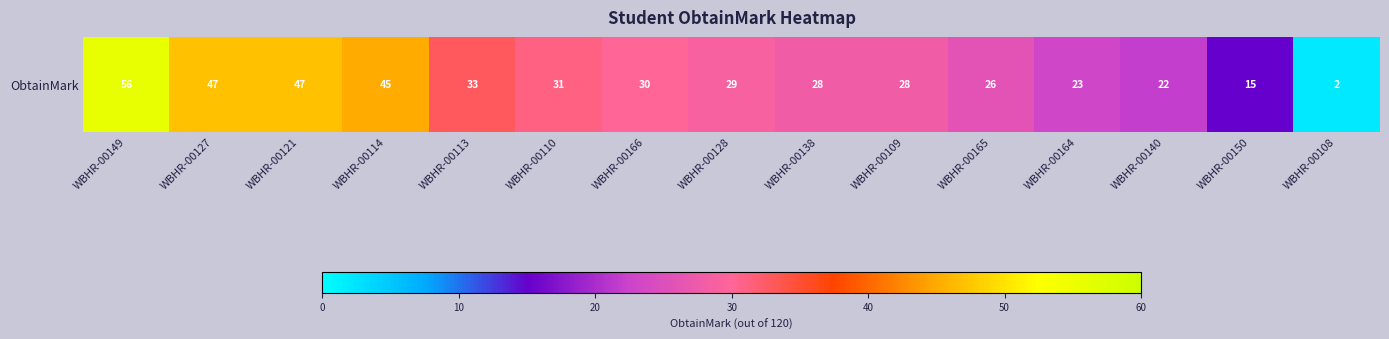

Reading left to right, what are all the values shown in this chart?

WBHR-00149=56	WBHR-00127=47	WBHR-00121=47	WBHR-00114=45	WBHR-00113=33	WBHR-00110=31	WBHR-00166=30	WBHR-00128=29	WBHR-00138=28	WBHR-00109=28	WBHR-00165=26	WBHR-00164=23	WBHR-00140=22	WBHR-00150=15	WBHR-00108=2